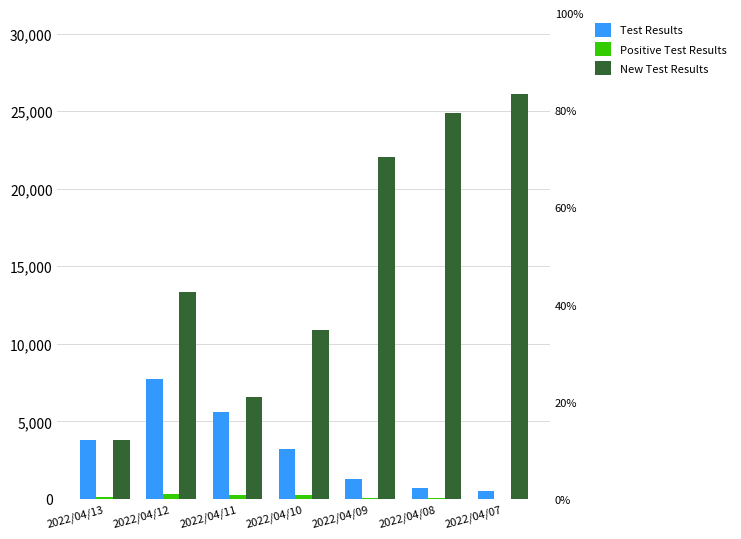

What is the minimum value for New Test Results?

3818